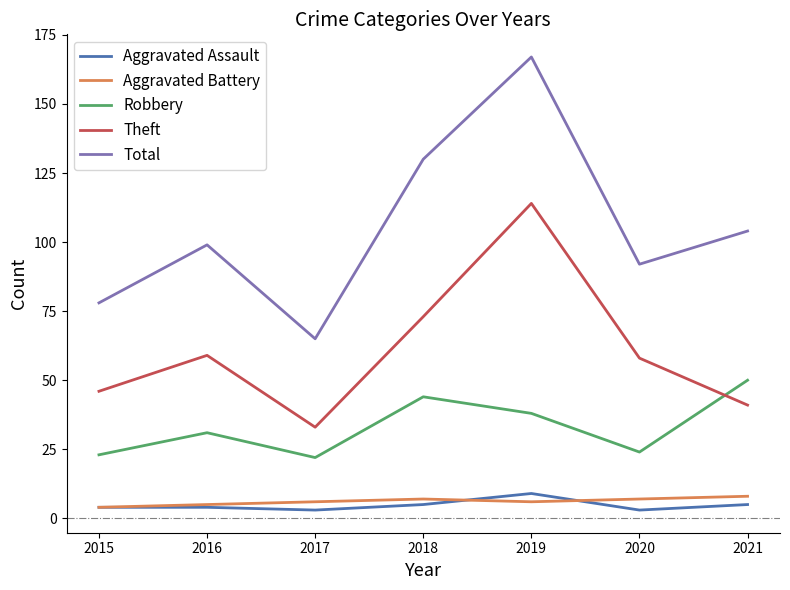

Which series has the largest range (max minus min)?

Total